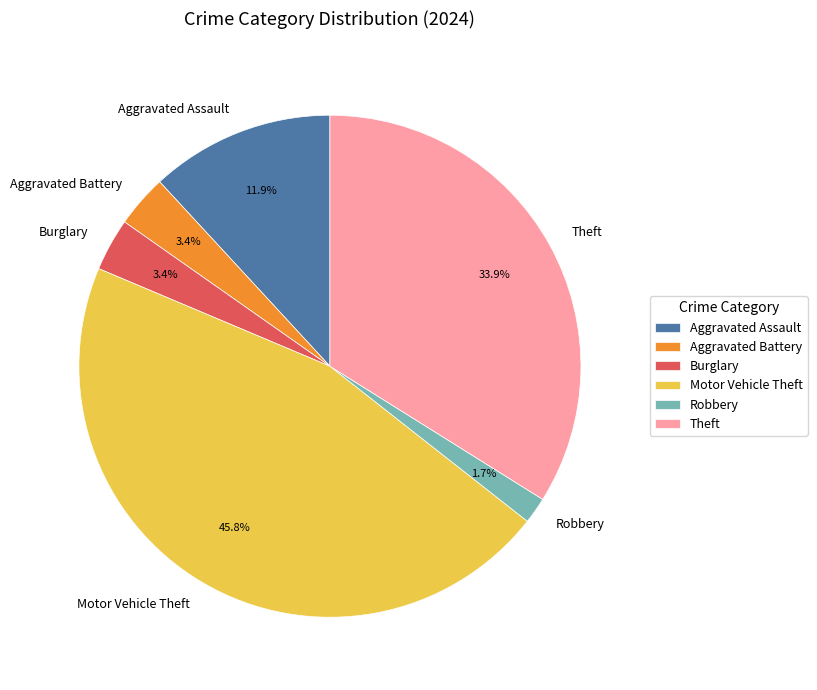

What is the smallest slice in the pie chart?

Robbery